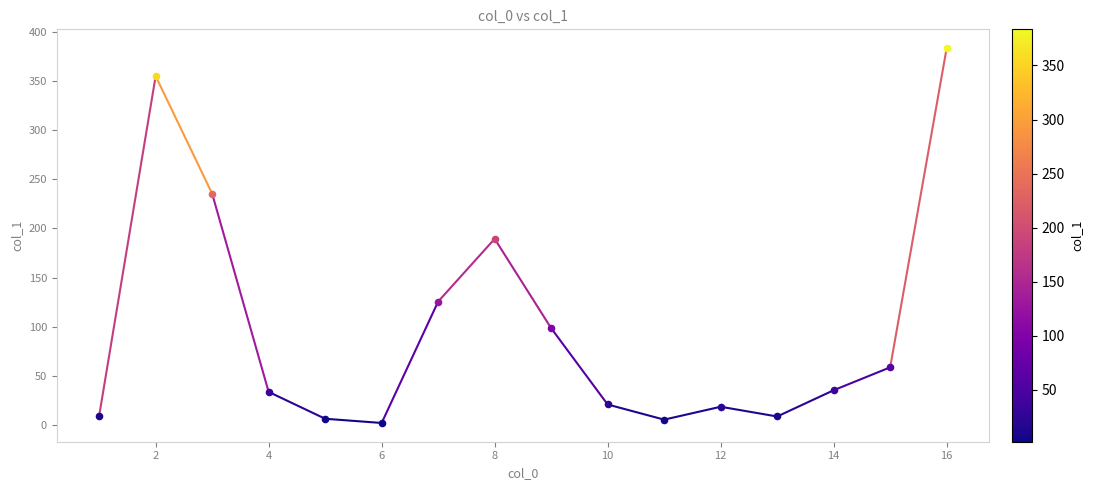

What is the maximum value shown in the chart?

383.4